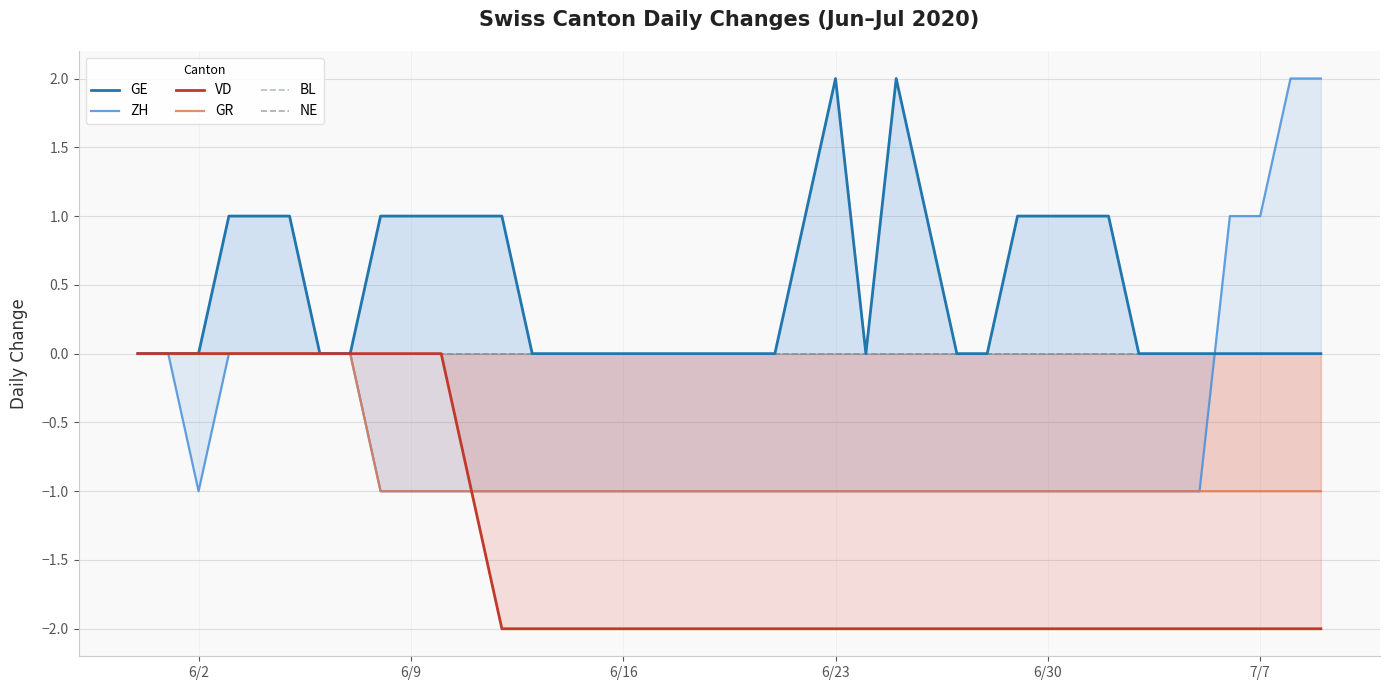

What is the average value of the VD series?

-1